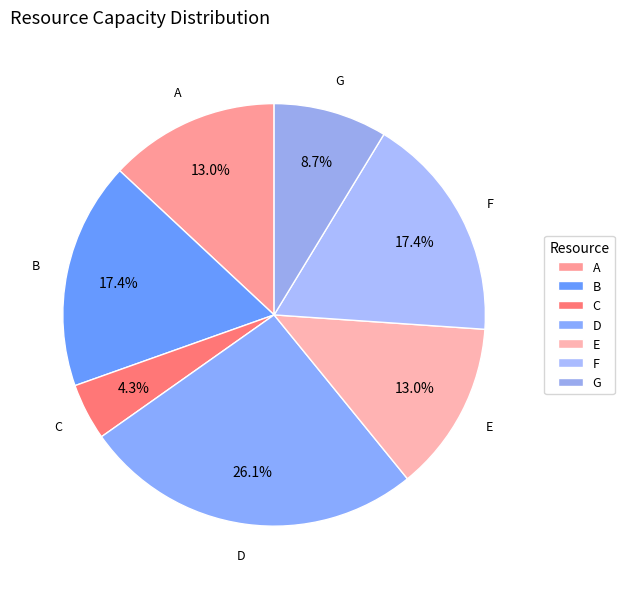

To the nearest percent, what is the average slice percentage?

14%